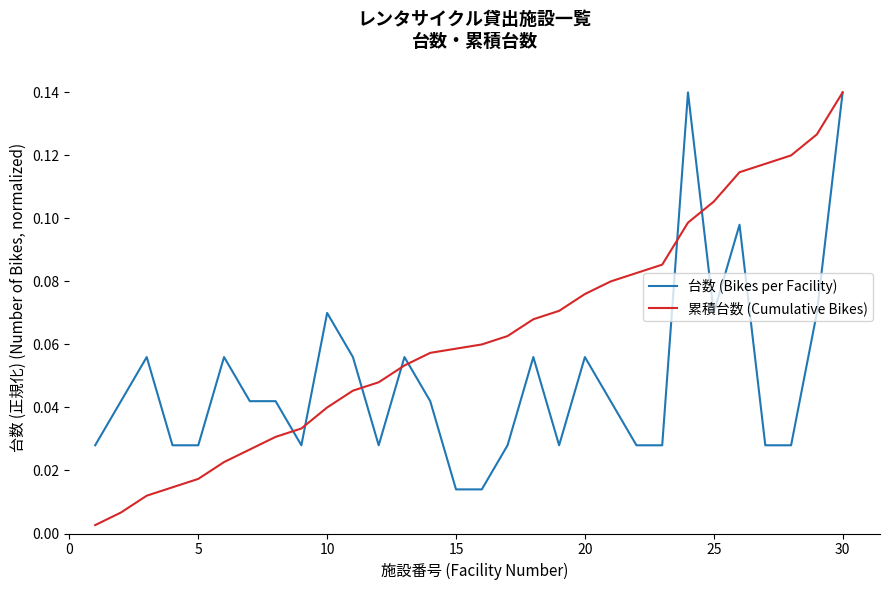

List the series in order of their overall mean, lowest first.

台数 (Bikes per Facility), 累積台数 (Cumulative Bikes)